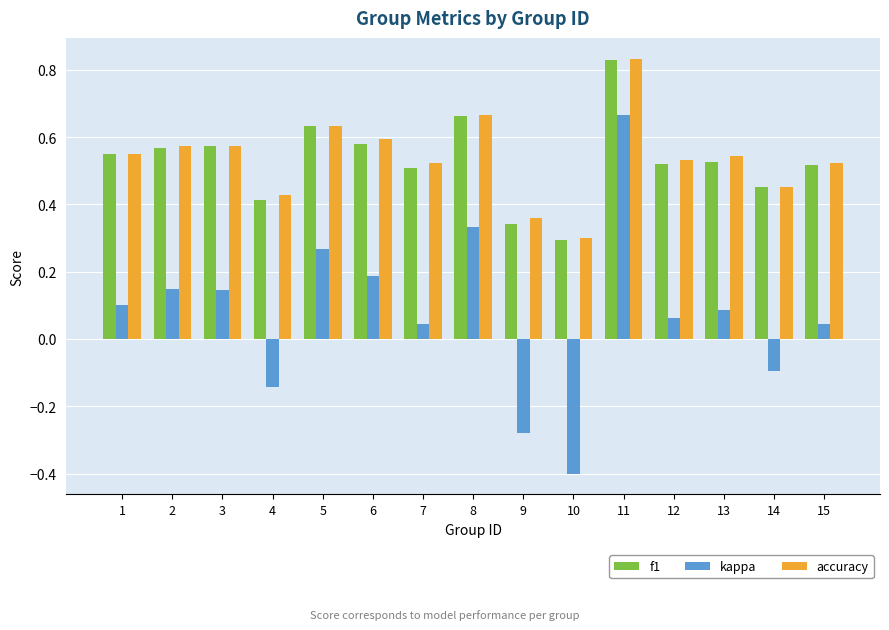

At how many categories does at least one series exceed 0?

15